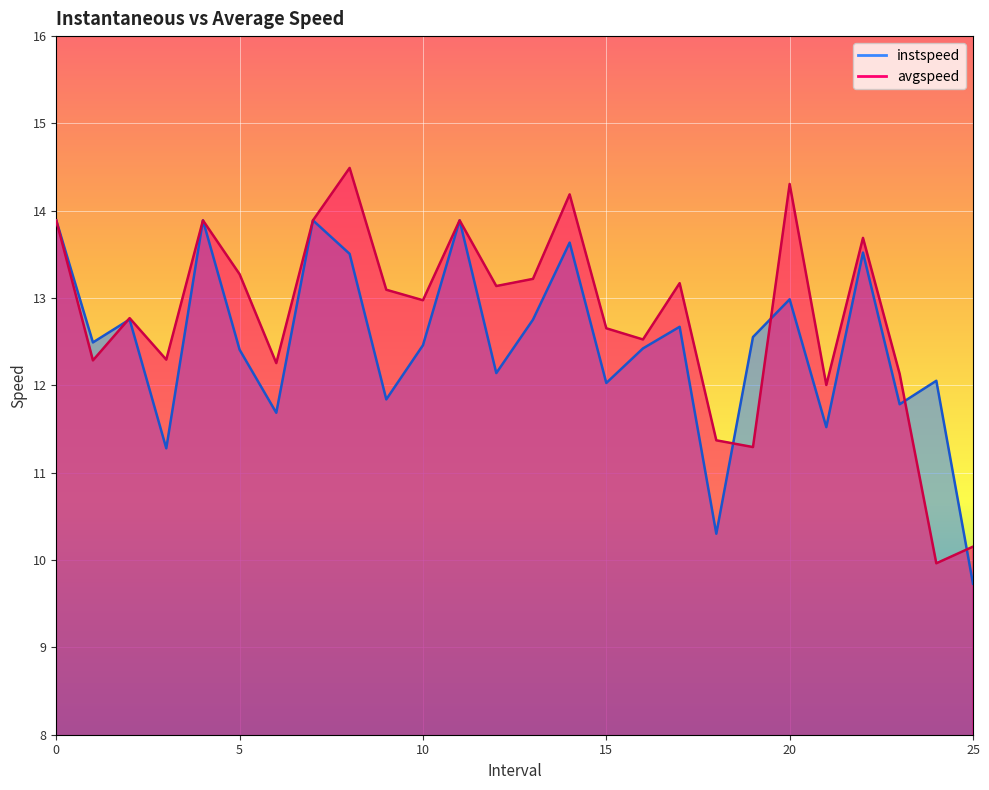

What is the sum of the instspeed values at 23.0 and 13.0?

24.5